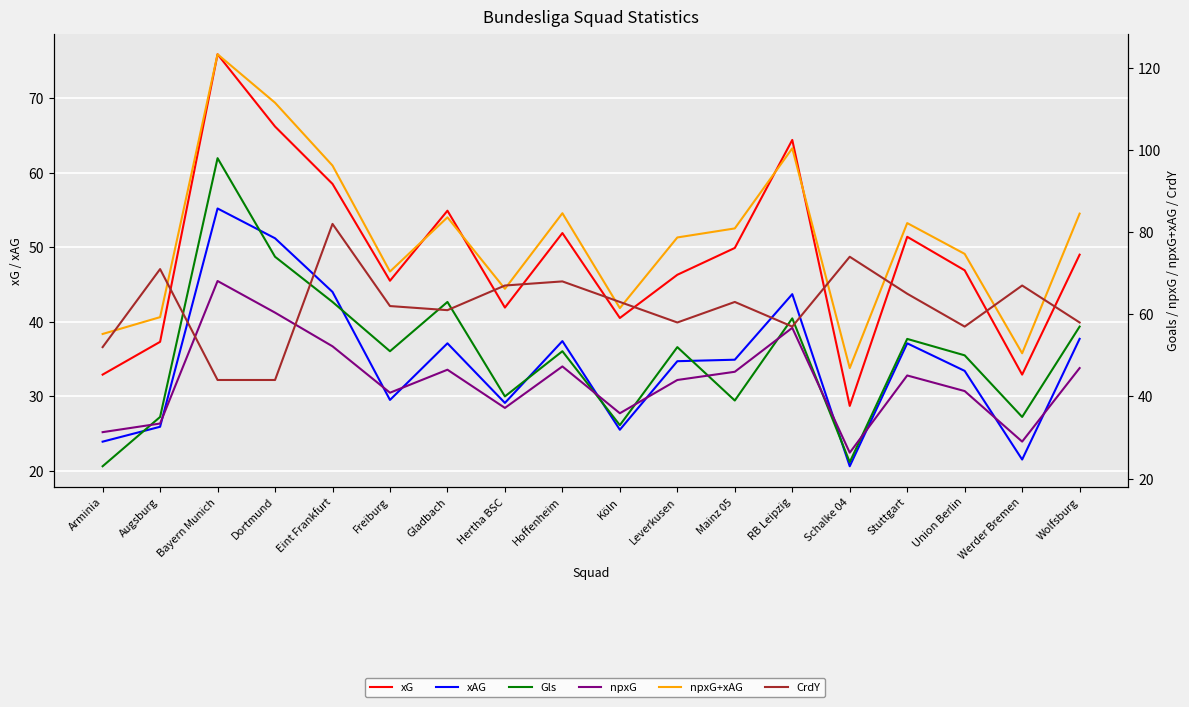

The CrdY series shows 104.2 at Wolfsburg. True or false?

False